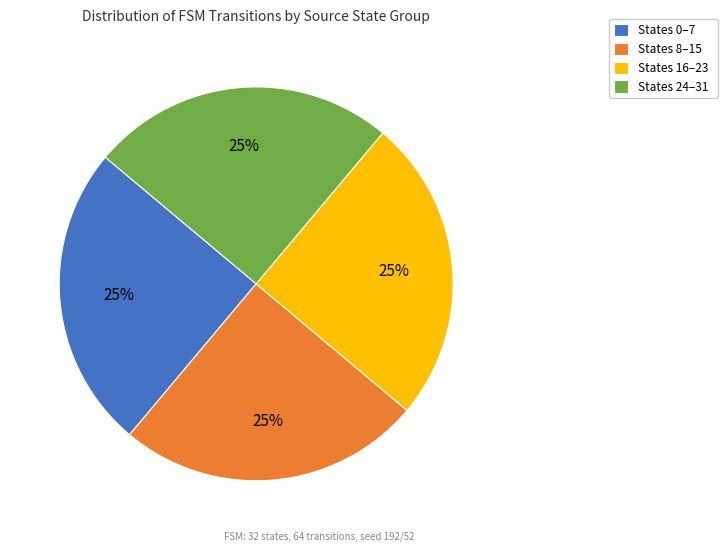

Approximately how many times larger is the value at States 0–7 compared to States 8–15?

1.0